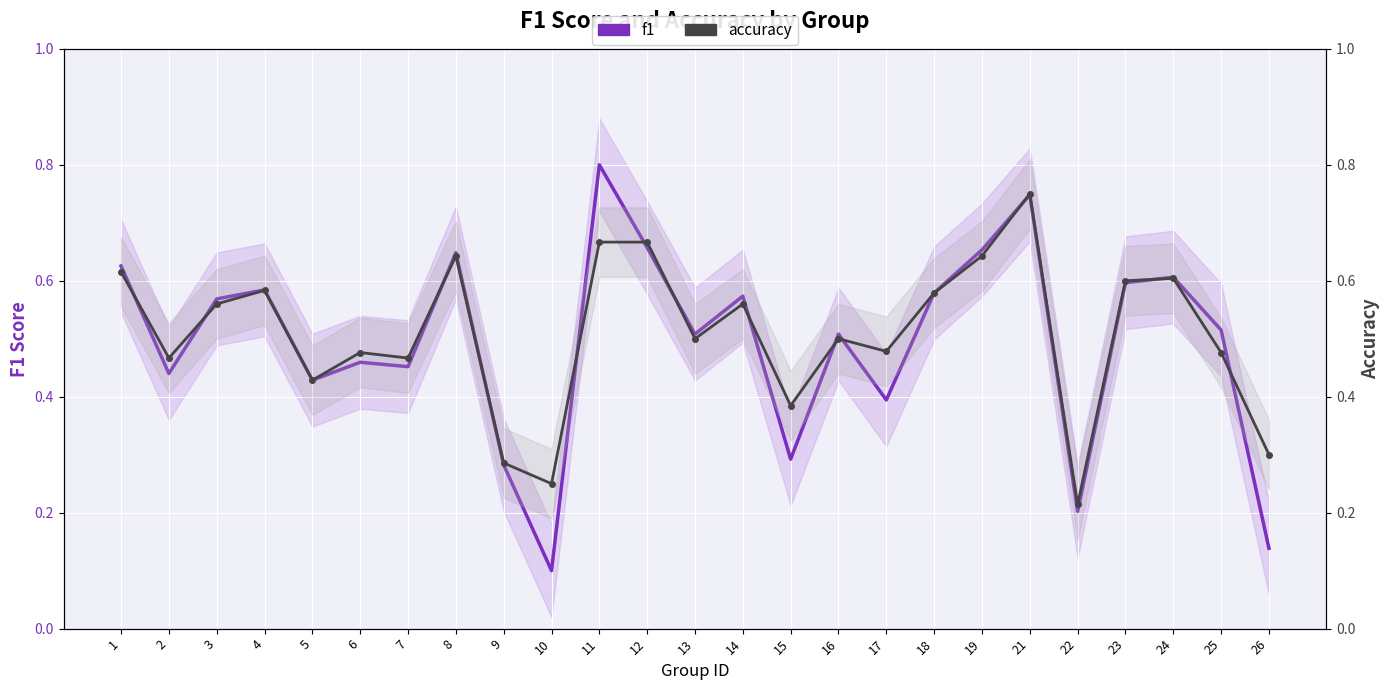

At 17, list the series in order from largest to smallest.

accuracy, f1